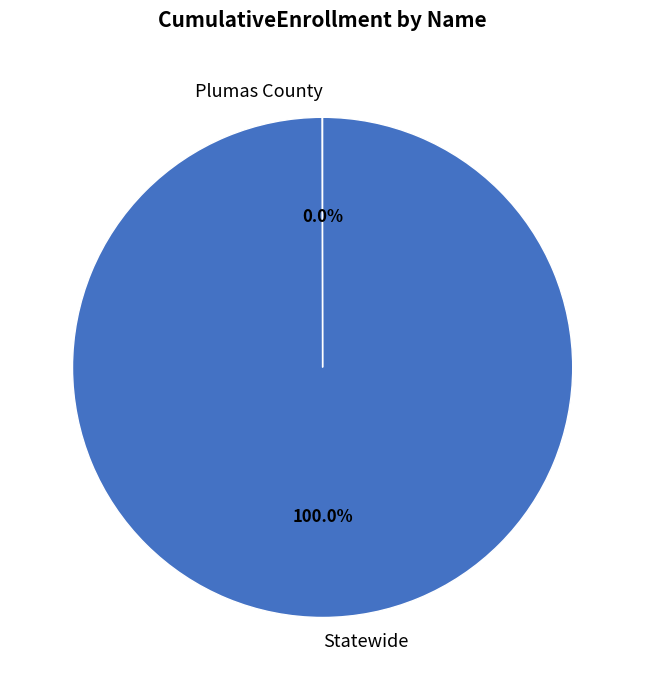

What is the largest slice in the pie chart?

Statewide